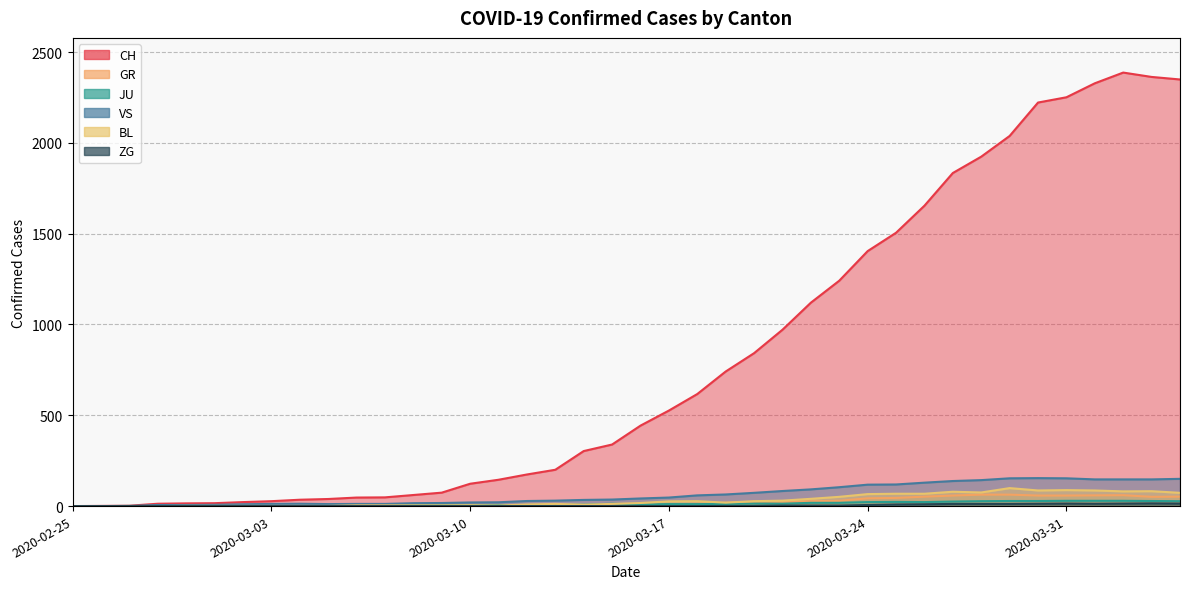

At which category is the sum across all series the highest?

2020-04-02